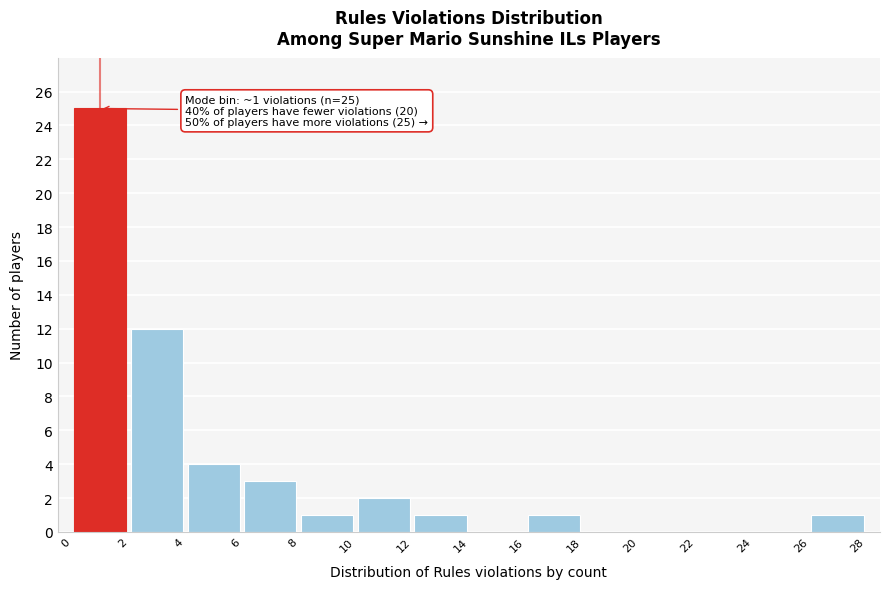

Over which range of the x-axis is the bar tallest?

0 to 2